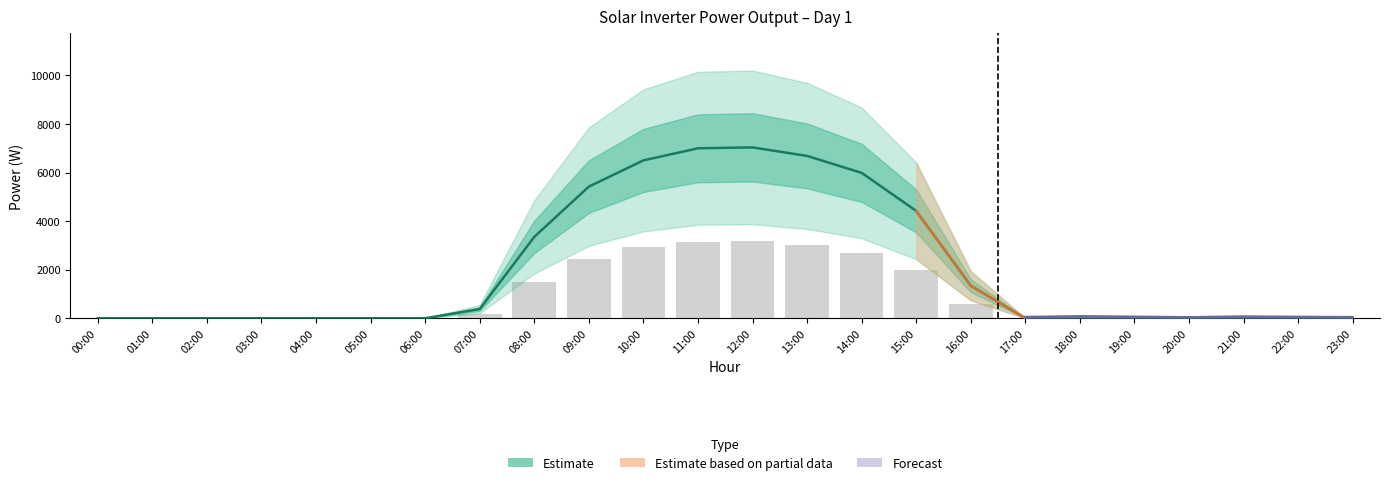

At which category does the chart reach its minimum across all series?

00:00